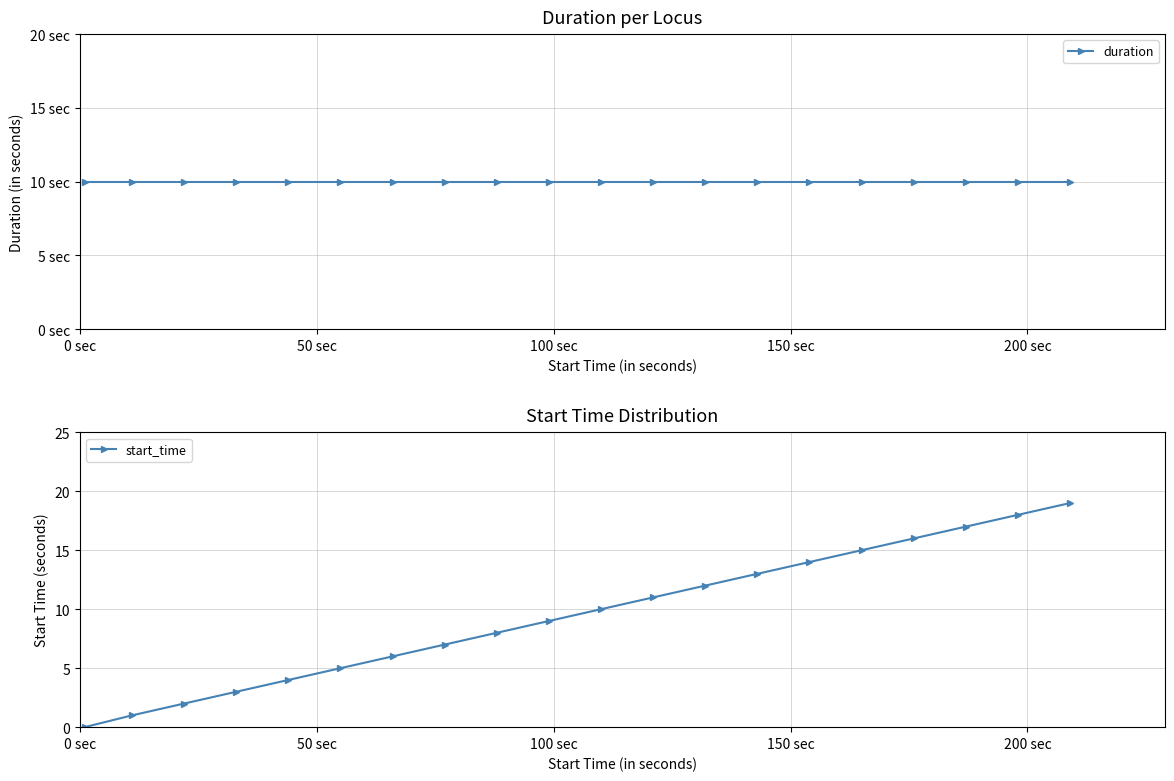

Is this an area chart (filled region under the line)?

No